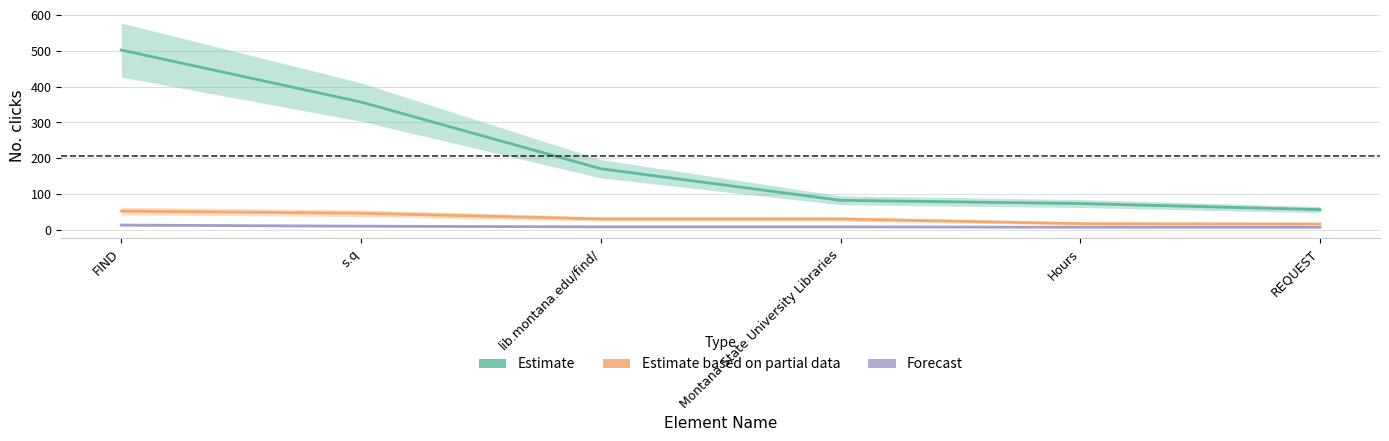

What is the label of the 6th point from the left?

REQUEST